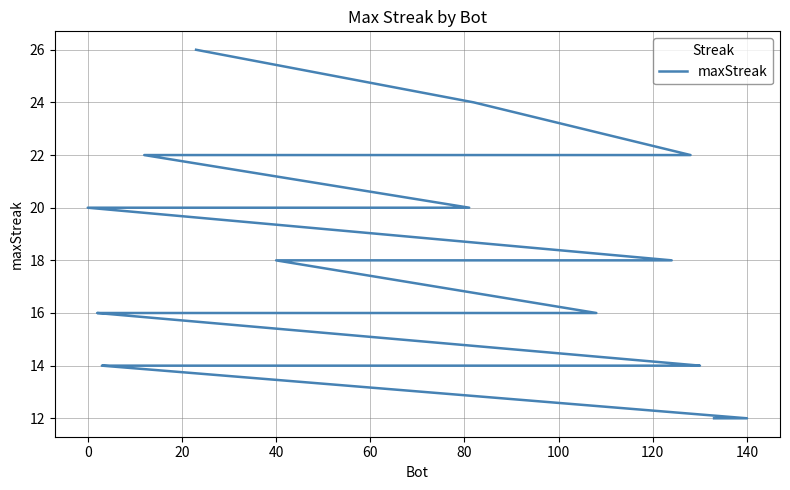

What is the value of the 24th point from the left?

14